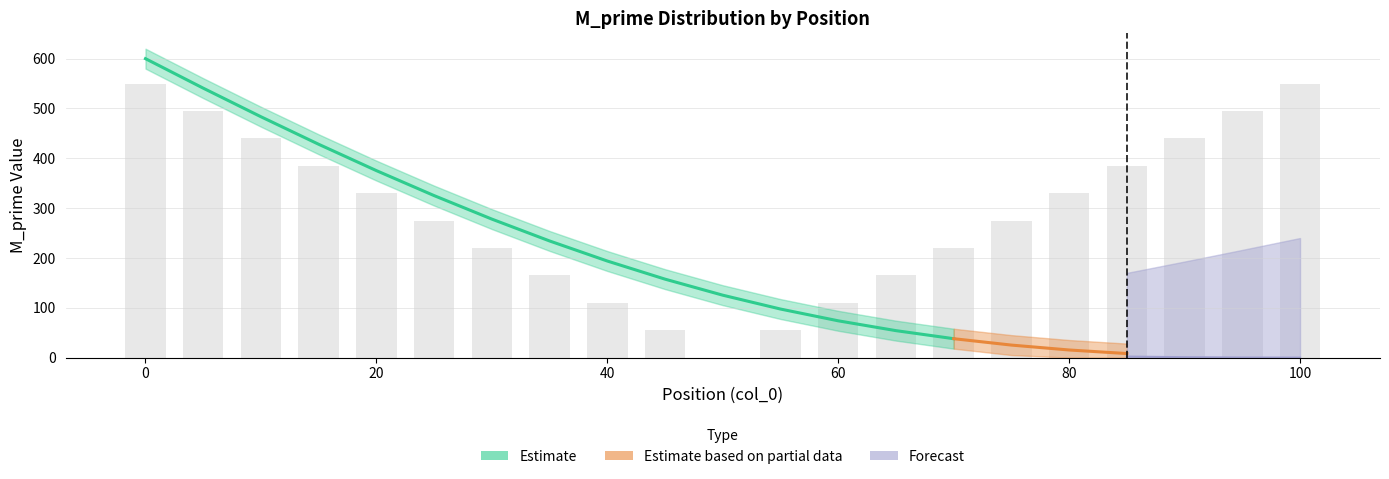

Is it true that M_prime_upper equals 620.0 at 0?

True